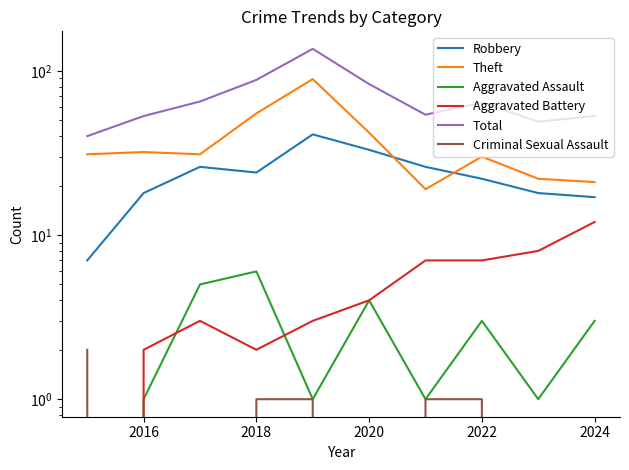

True or false: Criminal Sexual Assault and Theft intersect in this chart.

False